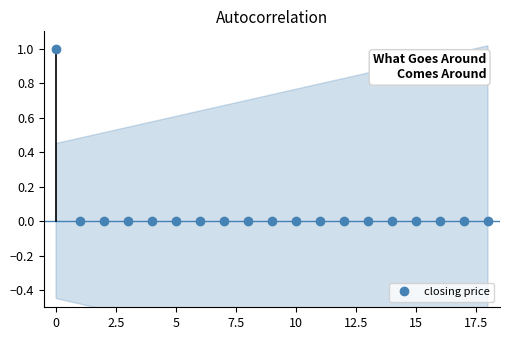

True or false: closing price has a value of 0 at 15.

True